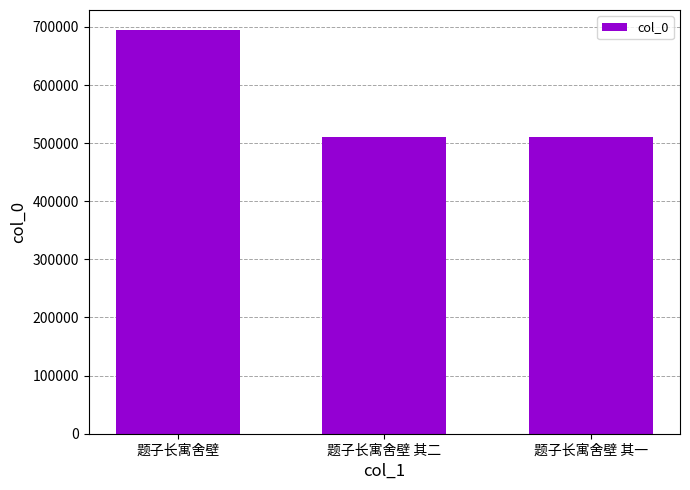

What is the value of the 1st bar from the left?

694392